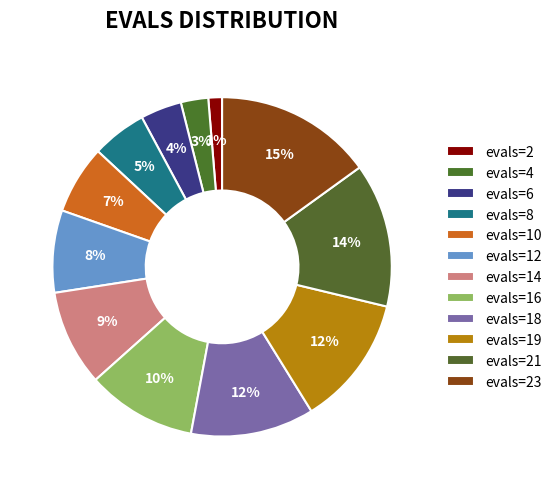

Count the number of slices in the pie.

12